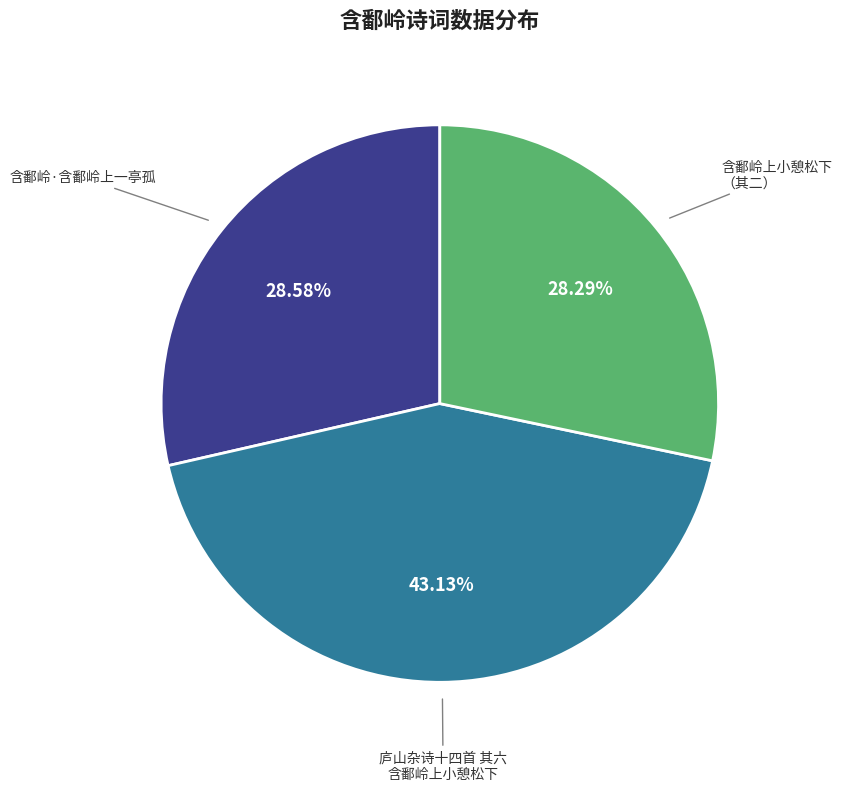

Do 含鄱岭上小憩松下 （其二） and 庐山杂诗十四首 其六 含鄱岭上小憩松下 together represent more than half of the pie?

Yes